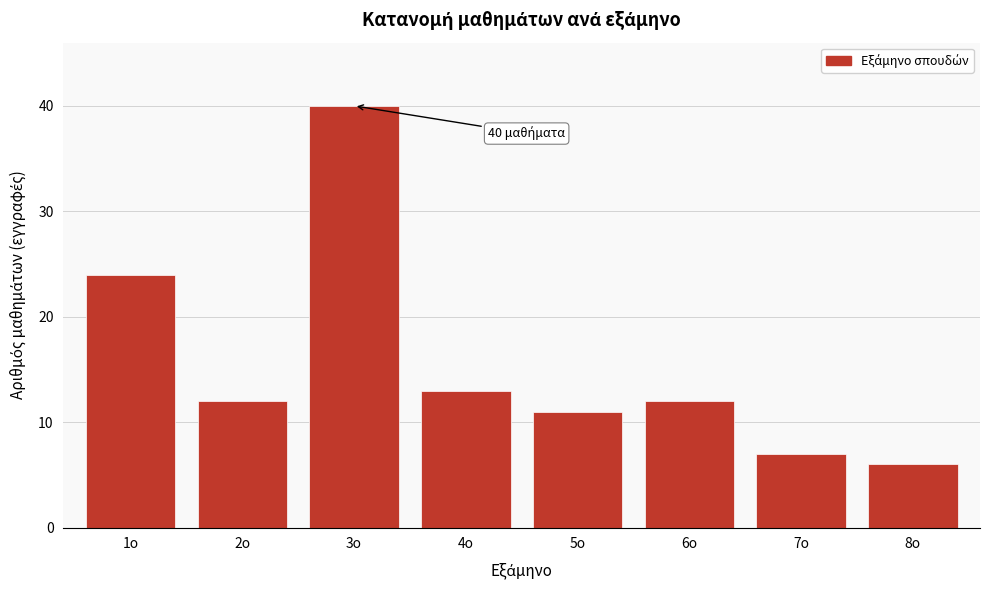

Reading left to right, transcribe all the data shown in this chart.

24	12	40	13	11	12	7	6